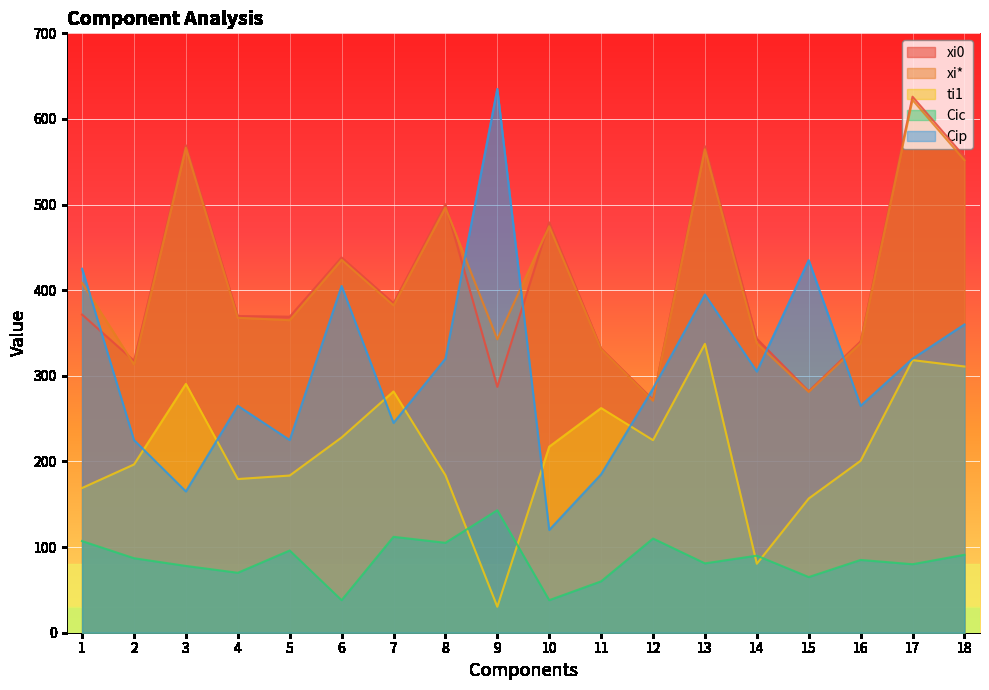

How many values in the xi* series exceed 382?

9